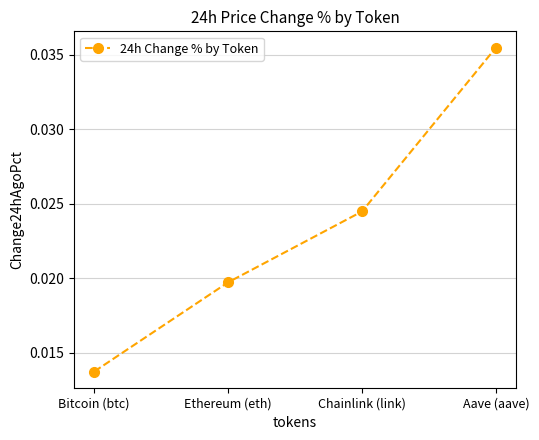

List the labels in order of value, largest first.

Aave (aave), Chainlink (link), Ethereum (eth), Bitcoin (btc)